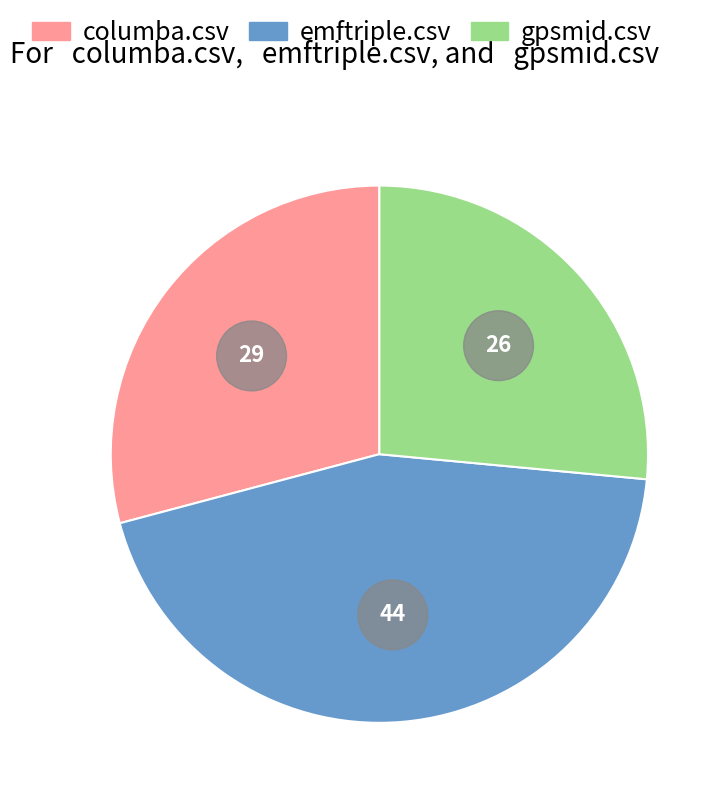

To the nearest percent, what is the combined percentage of columba.csv and emftriple.csv?

74%